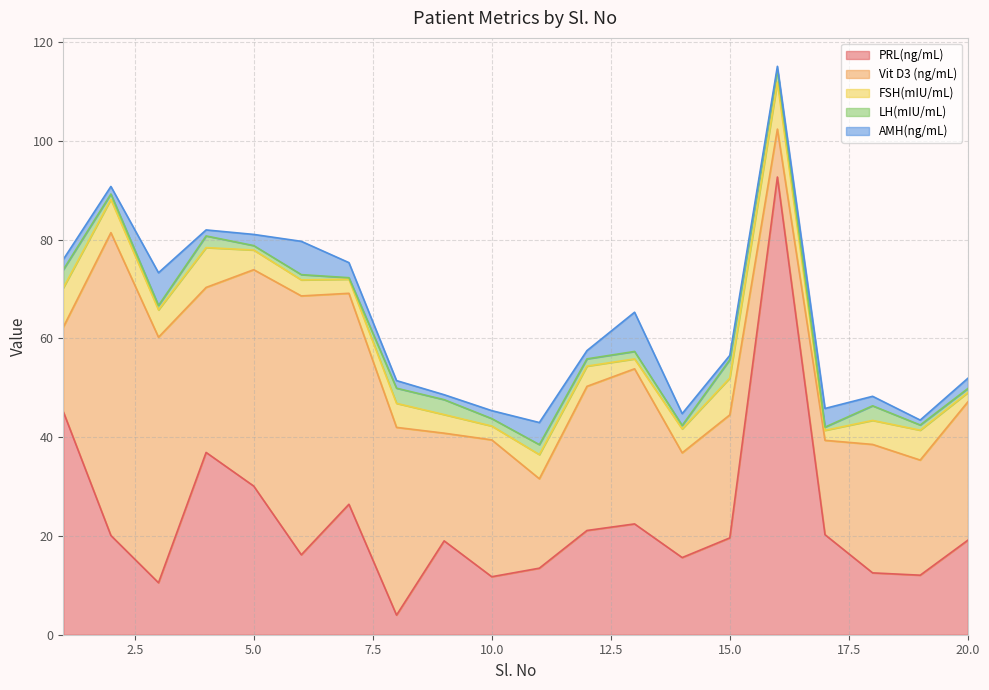

True or false: LH(mIU/mL) has more than 0 interior local peaks.

True